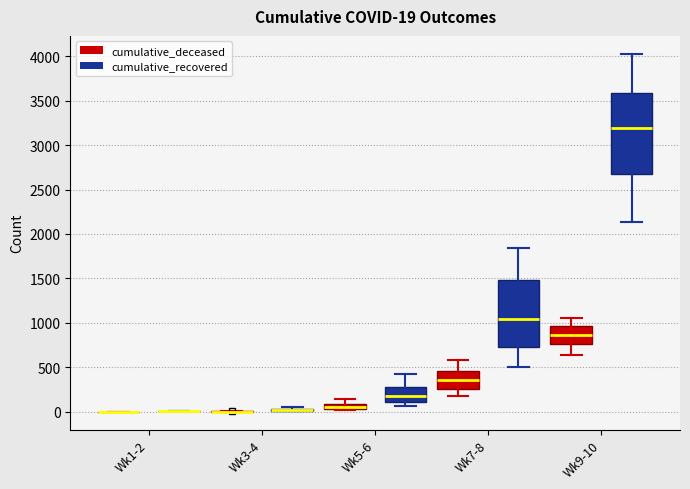

Comparing the boxes themselves (not the whiskers), which one is the tallest?

Wk9-10 (cumulative_recovered)